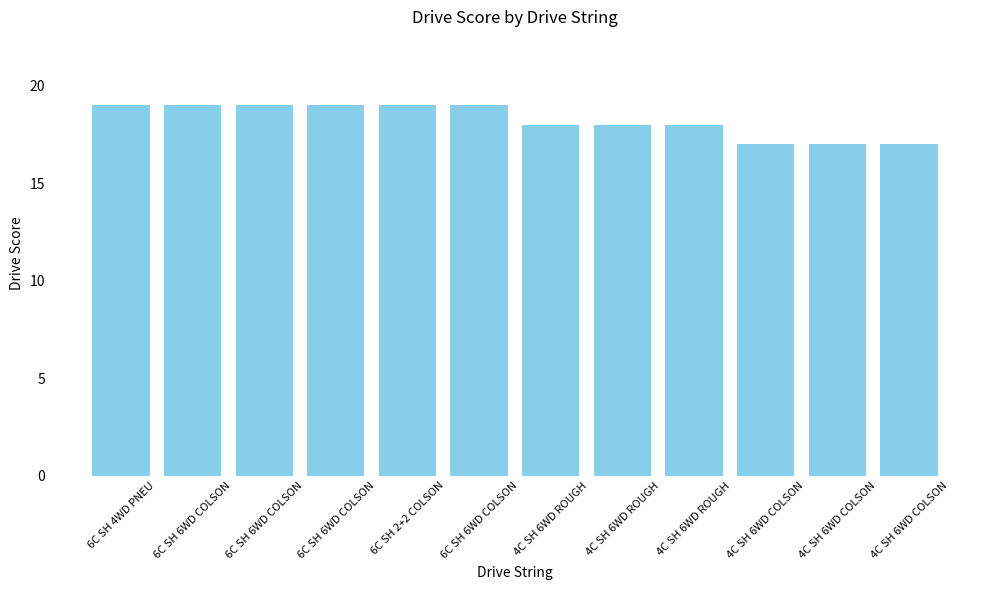

What is the average value?

18